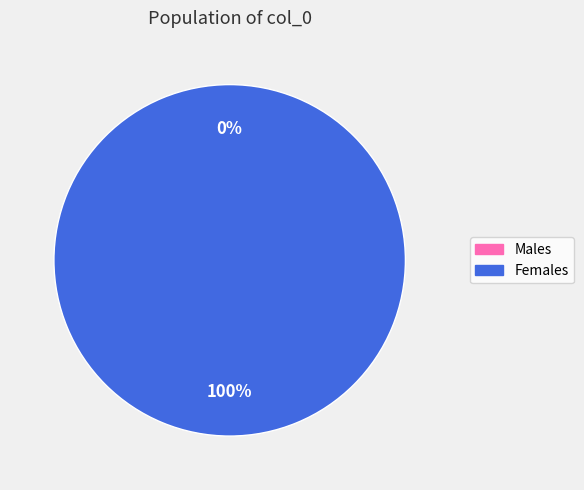

Does 1492120997 represent more than half of the total?

Yes